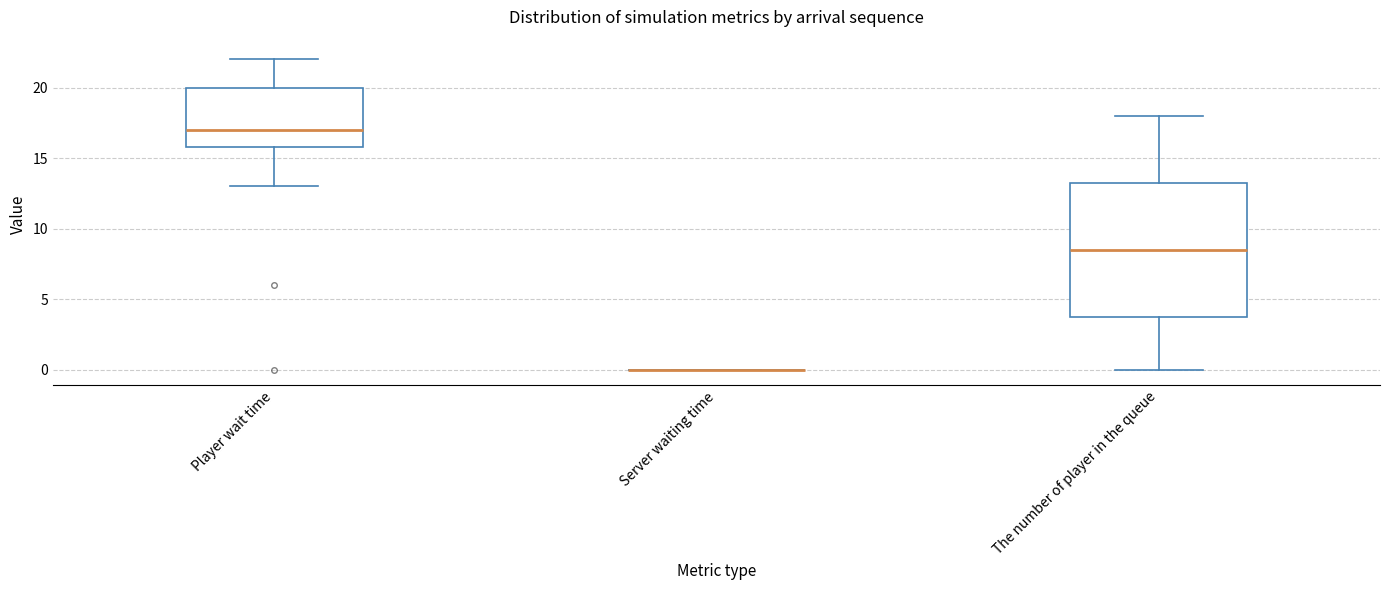

Reading left to right, transcribe this box plot: for each box, give where its median line is, the range the box spans, and where its two whiskers end, as read against the y-axis. The values are not printed on the chart, so give them approximately, as read against the axis.

Player wait time: median 17.0, box 16.0 to 20.0, whiskers 13.0 to 22.0
Server waiting time: box collapsed to a line at 0.0, whiskers 0.0 to 0.0
The number of player in the queue: median 8.5, box 4.0 to 13.5, whiskers 0.0 to 18.0